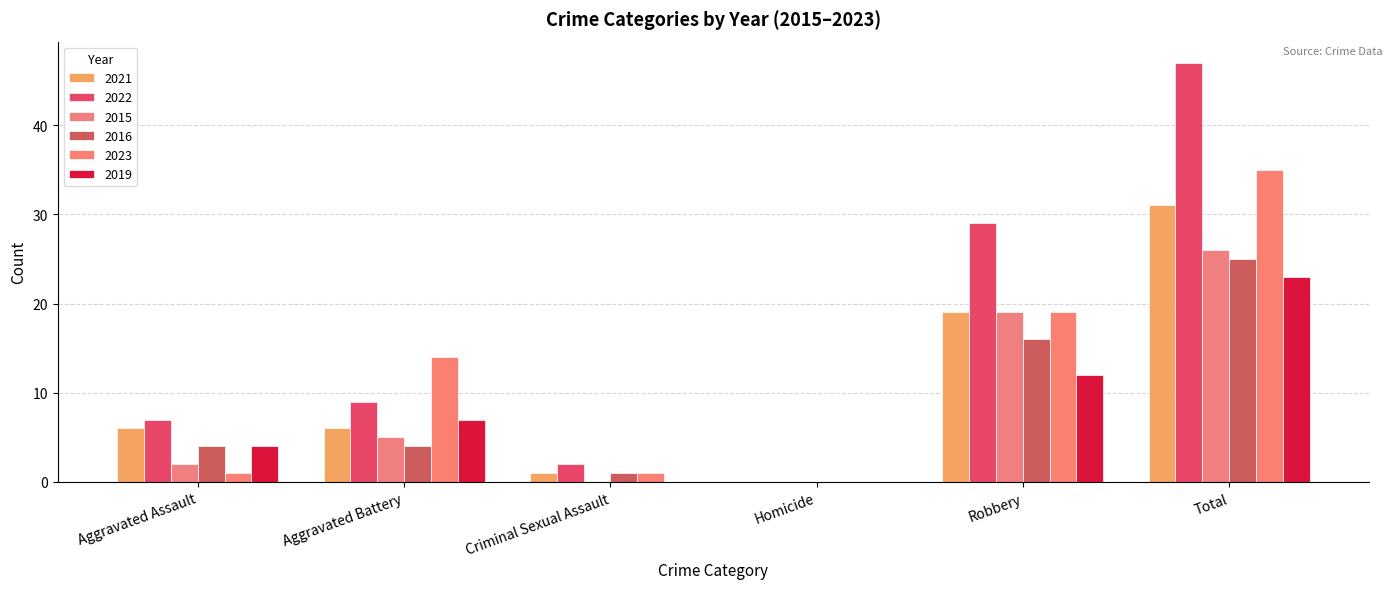

What are all the series names shown in the legend?

2021, 2022, 2015, 2016, 2023, 2019